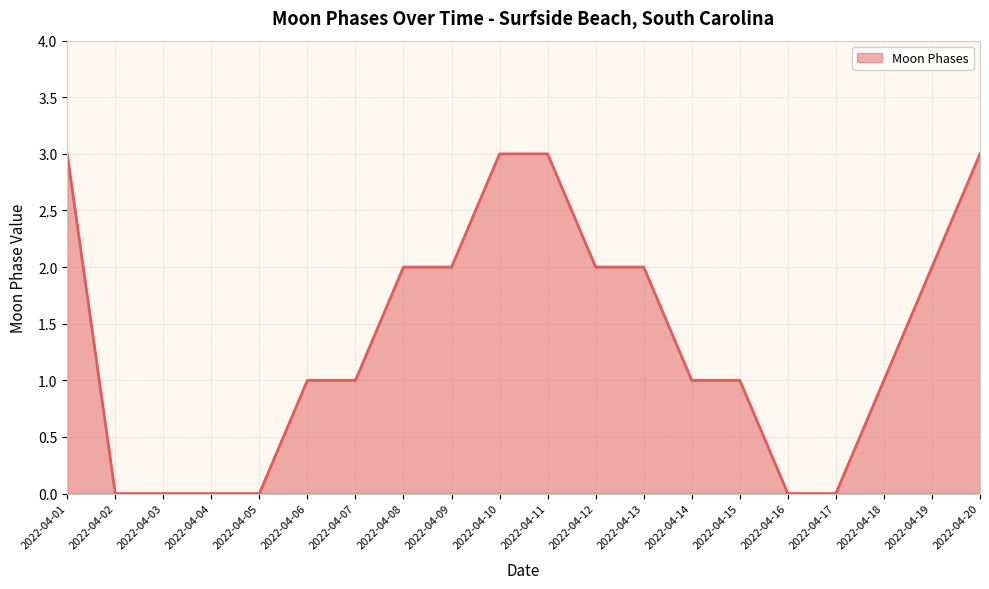

Does the chart have visible grid lines?

Yes